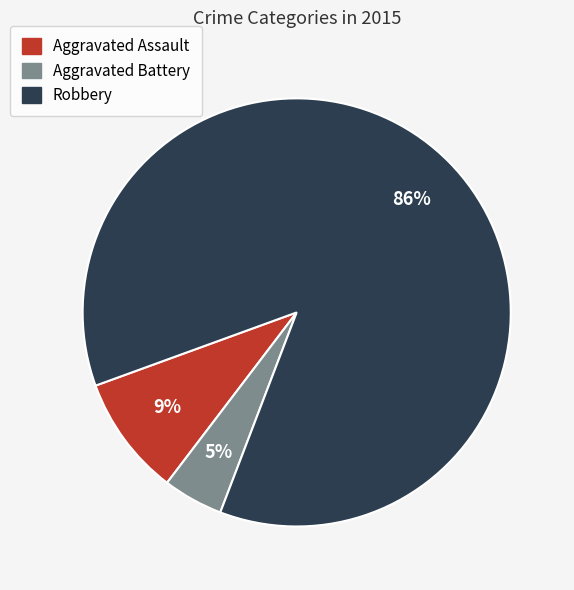

To the nearest percent, what is the average slice percentage?

33%